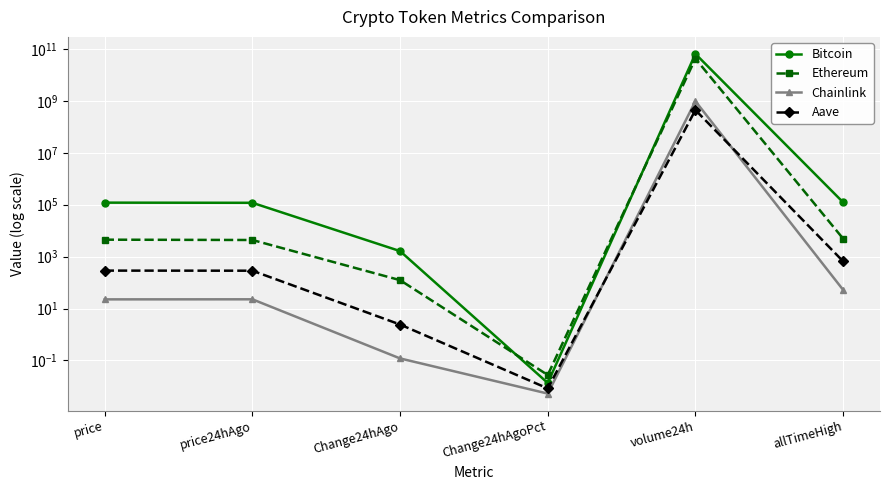

How many data points in Bitcoin are above 120207?

2